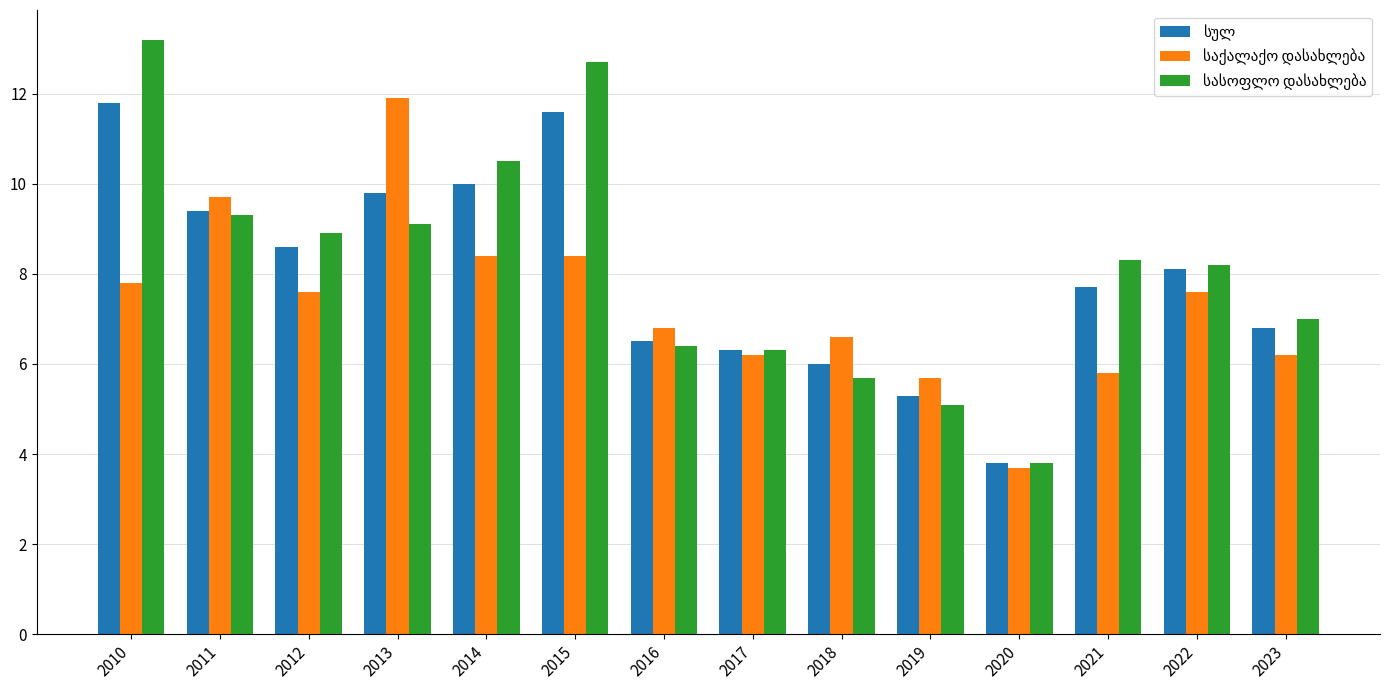

What is the spread (max minus min) of values at 2016?

0.4